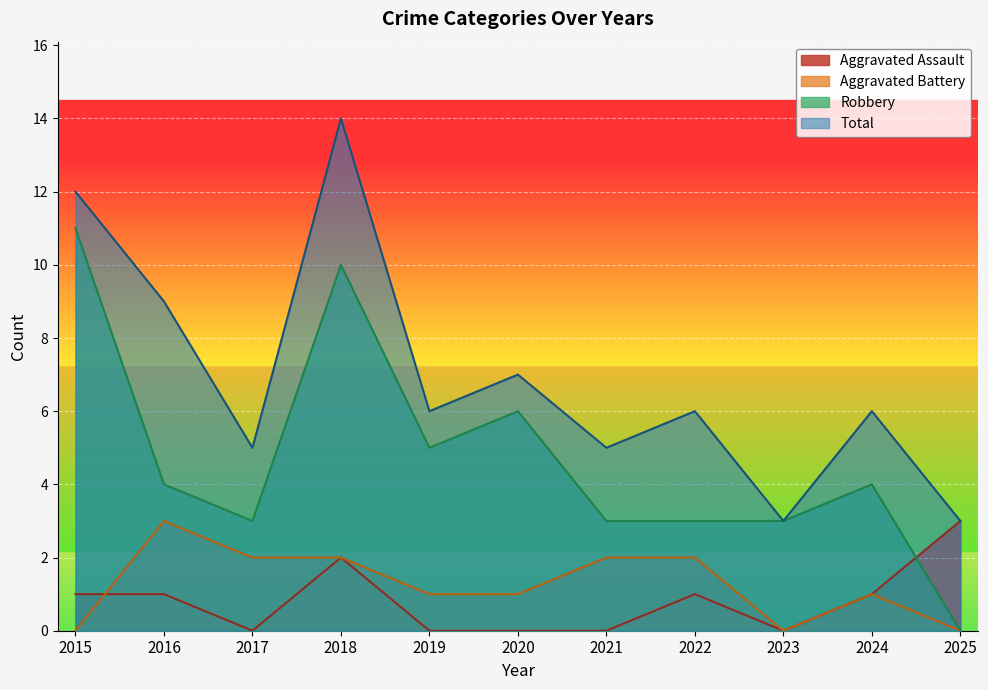

Where is Aggravated Battery nearest to the value 1?

2019